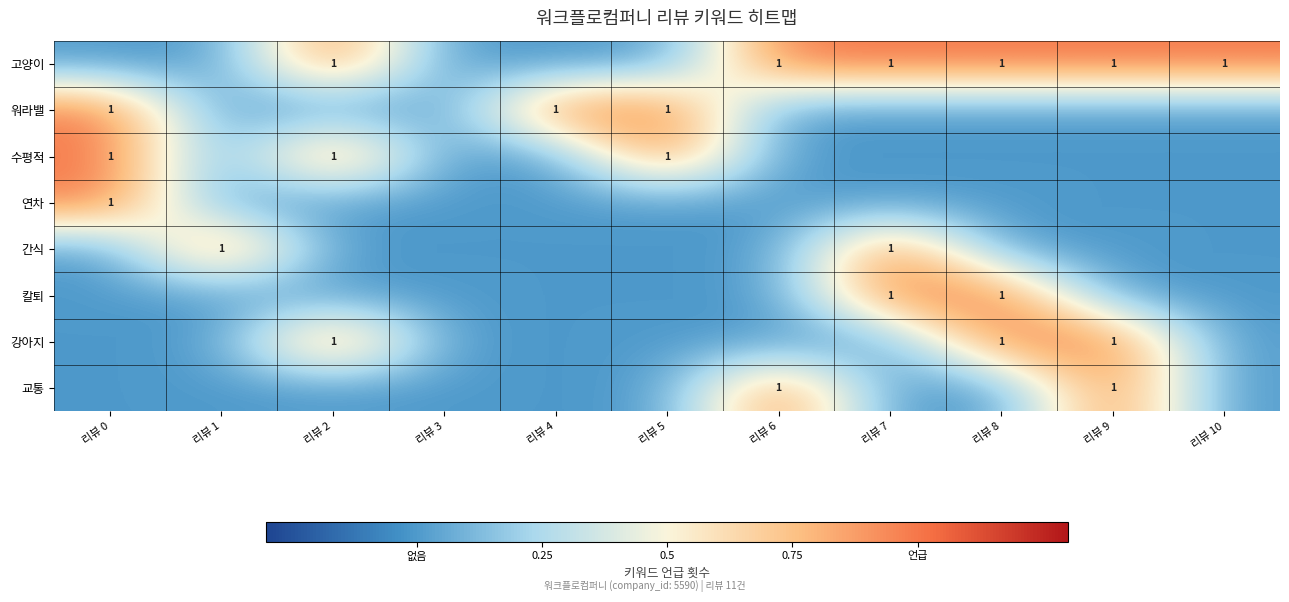

How many positive values does the 칼퇴 series have?

2